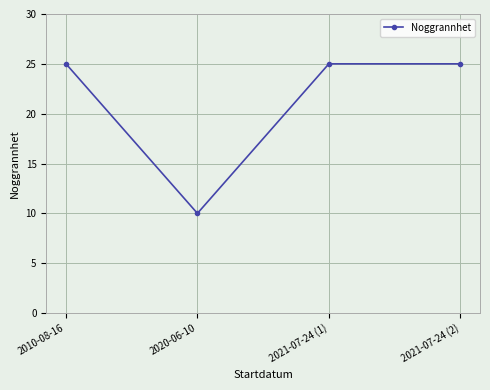

Which label corresponds to the smallest value in the chart?

2020-06-10